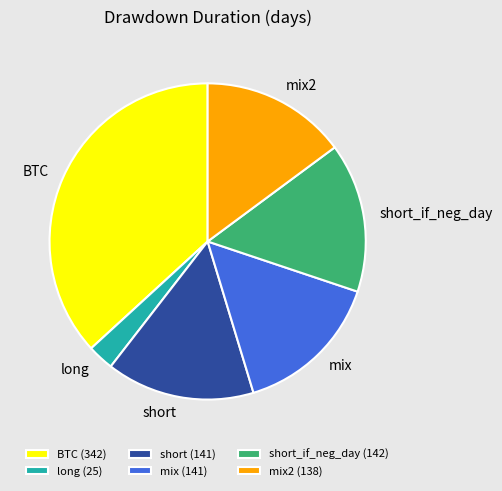

What is the ratio of the value at short (141) to the value at short_if_neg_day (142)?

1.0